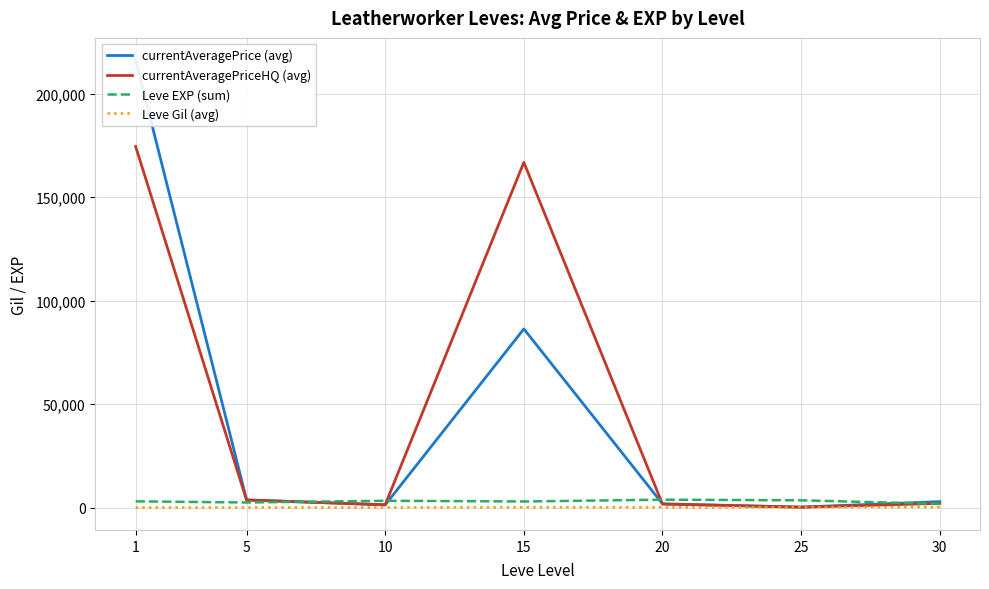

Is the value of Leve EXP (sum) at 15 greater than the value of currentAveragePriceHQ (avg) at 1?

No